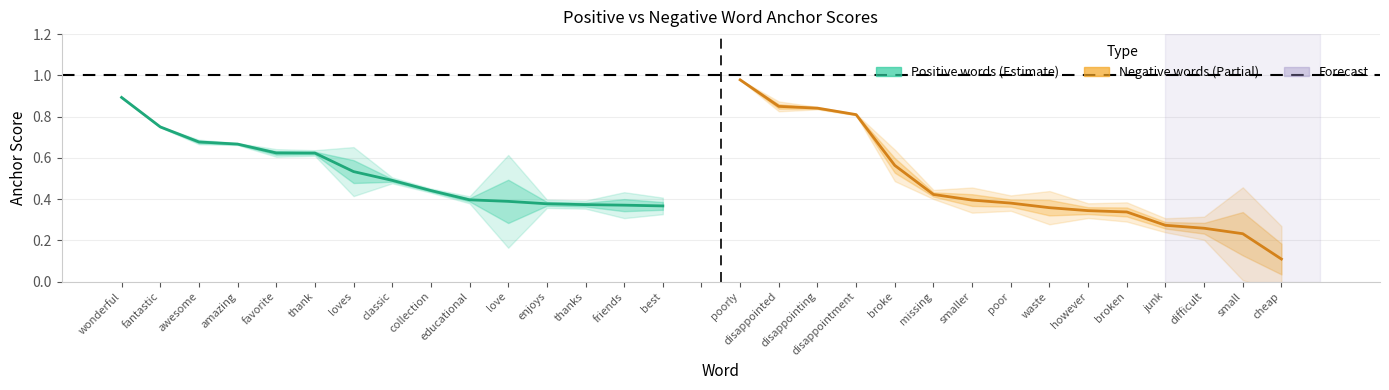

Which series has the widest spread of values?

Negative words (Partial)